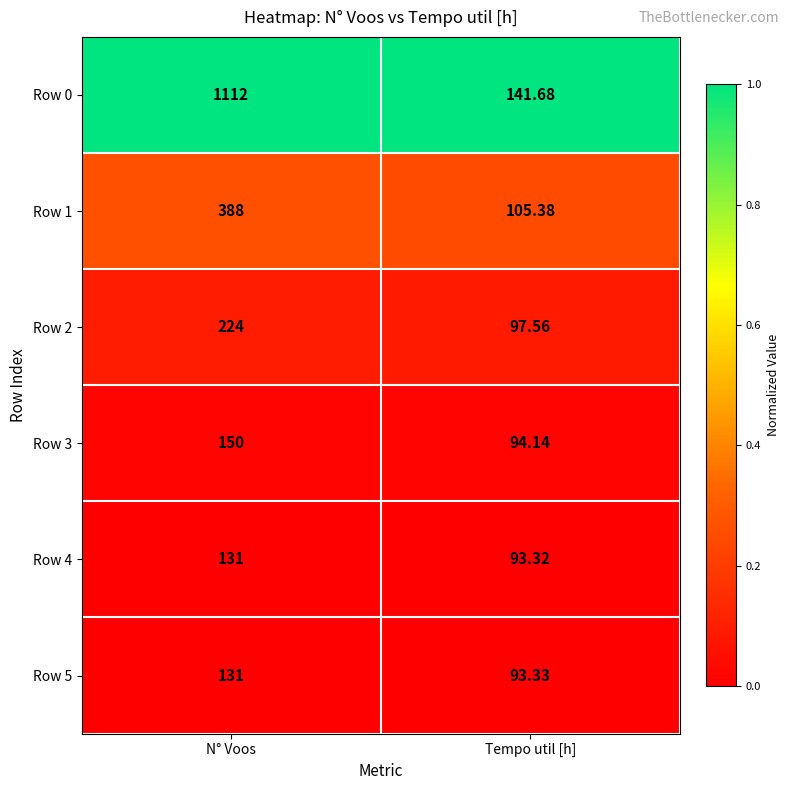

At which label is Row 4 closest to 112?

Tempo util [h]